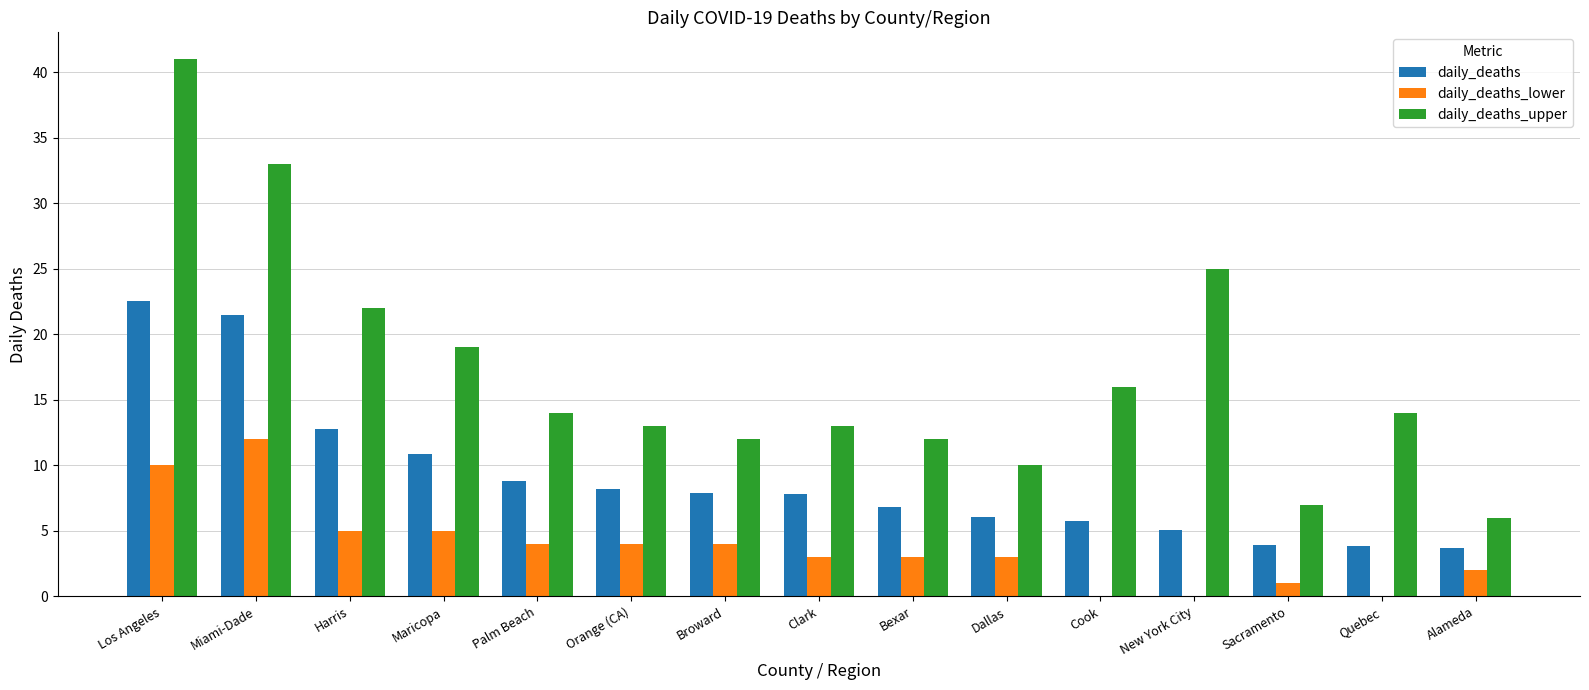

What is the difference between the daily_deaths_upper values at Los Angeles and Orange (CA)?

28.0